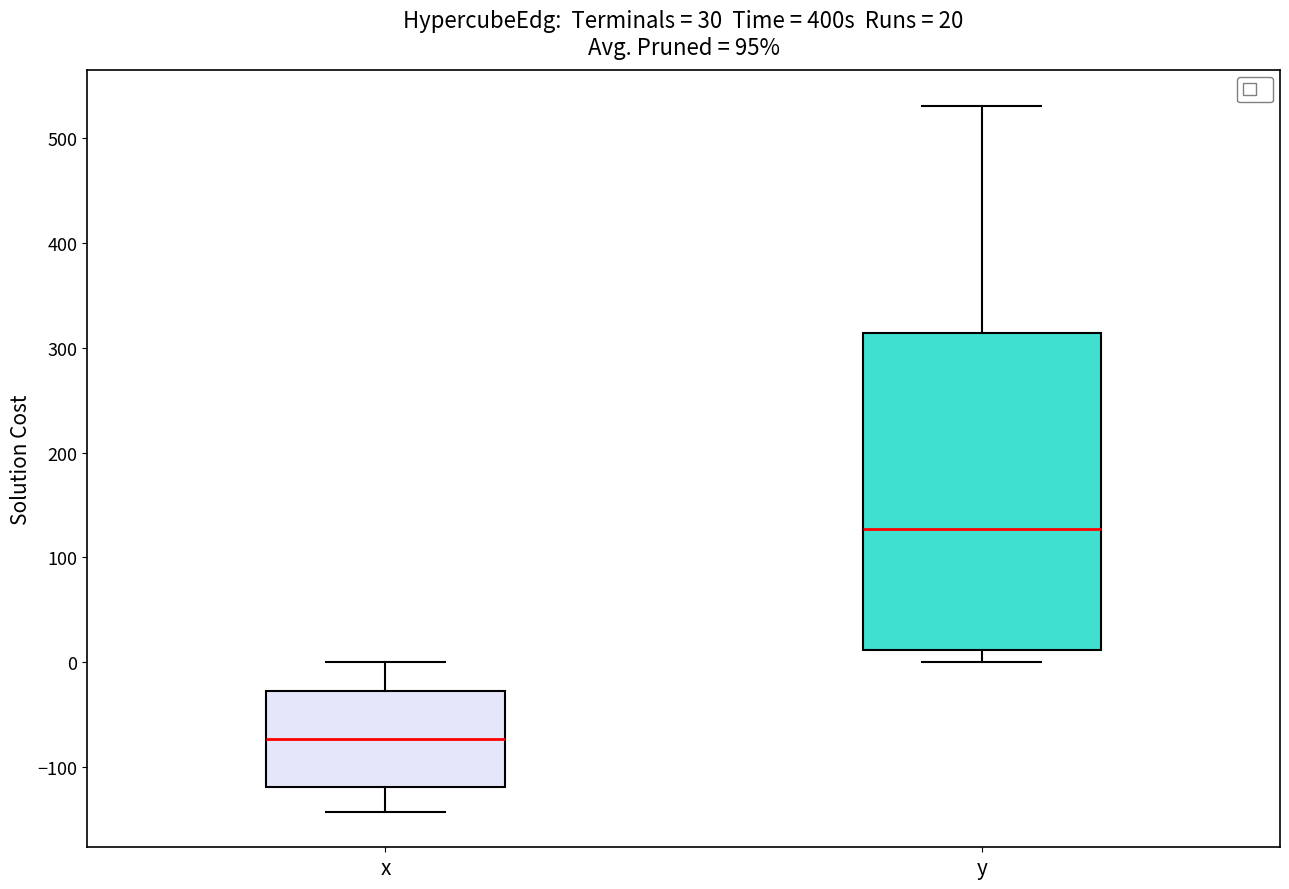

Which box is the tallest, from its lower edge to its upper edge?

y